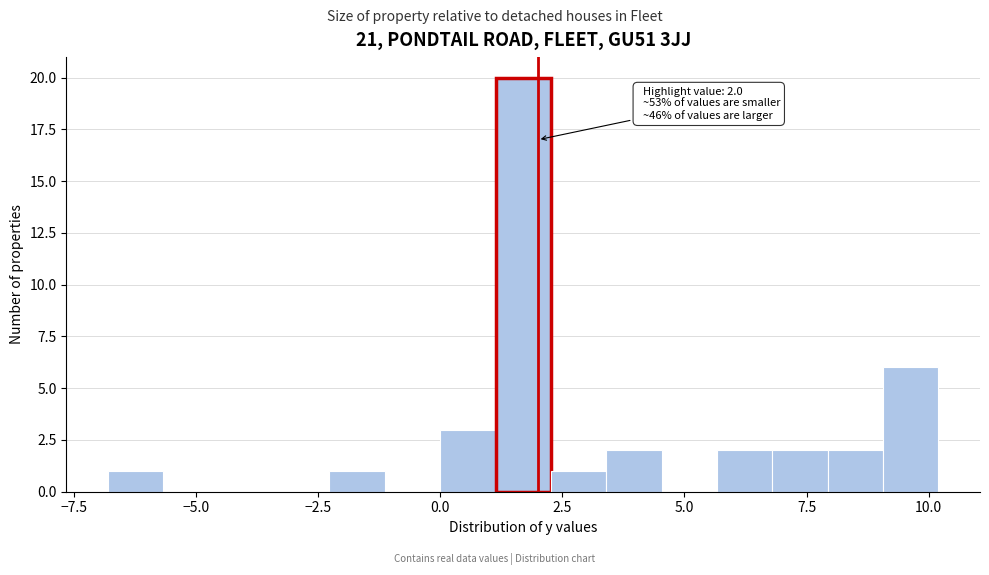

Read against the x-axis, roughly where is the centre of the tallest bar?

1.5